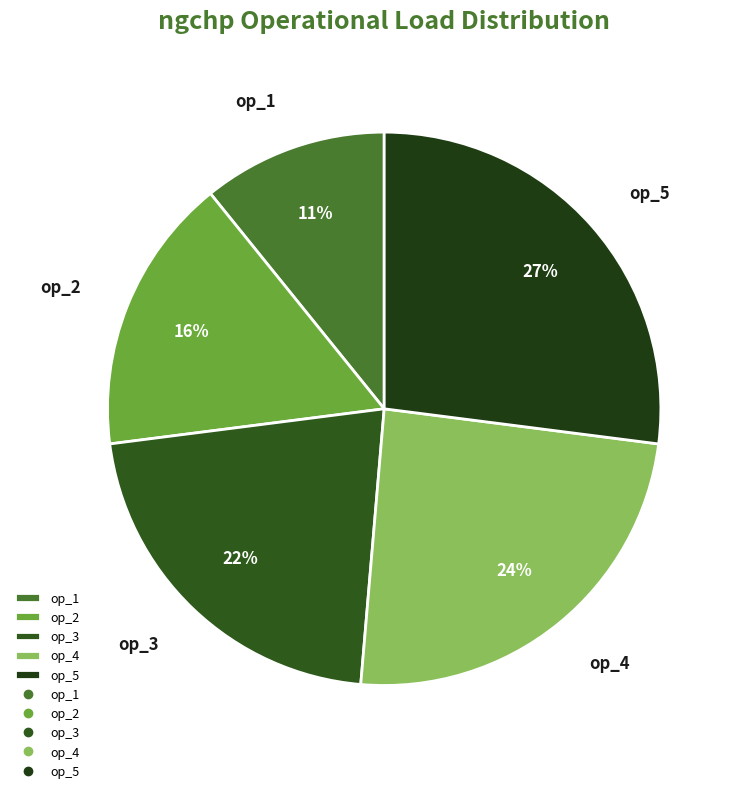

To the nearest percent, what percentage of the pie is op_2?

16%